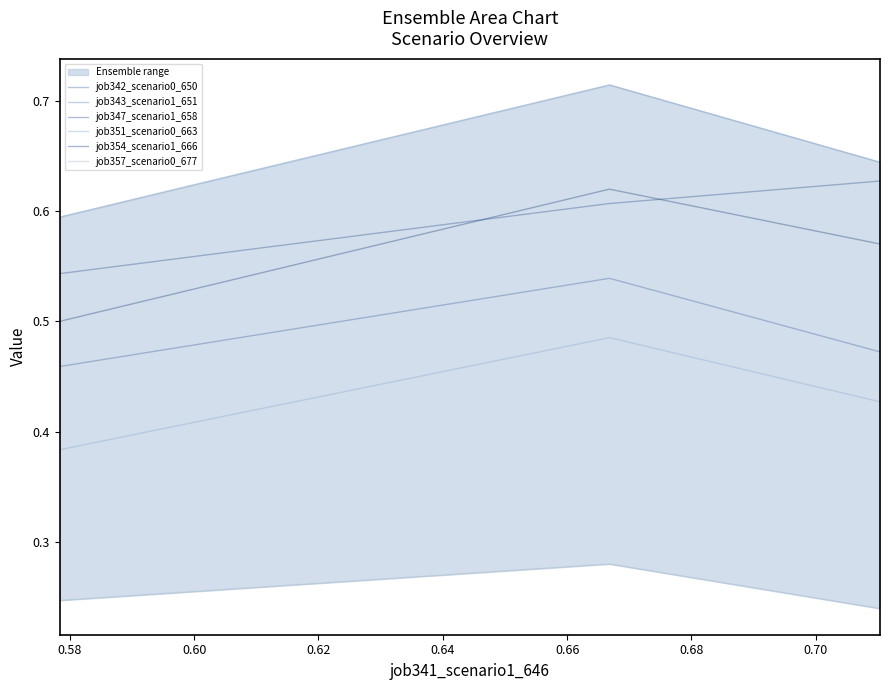

What is the value of the job342_scenario0_650 point at the 3rd from the left?

0.5